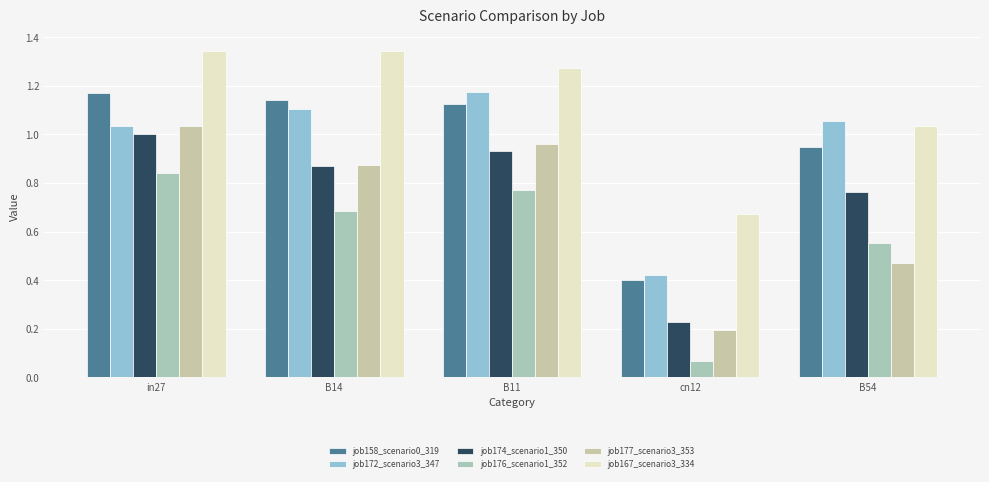

Between in27 and B54, which is larger?

in27